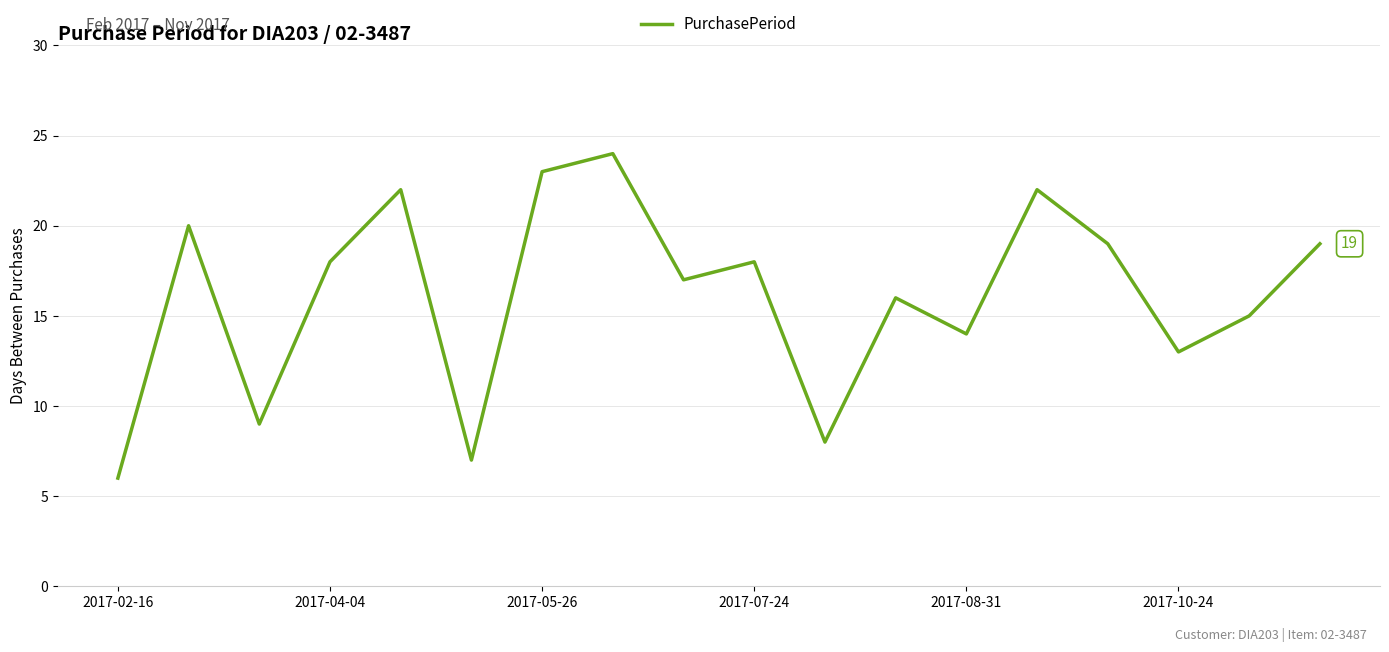

What is the greatest value displayed?

24